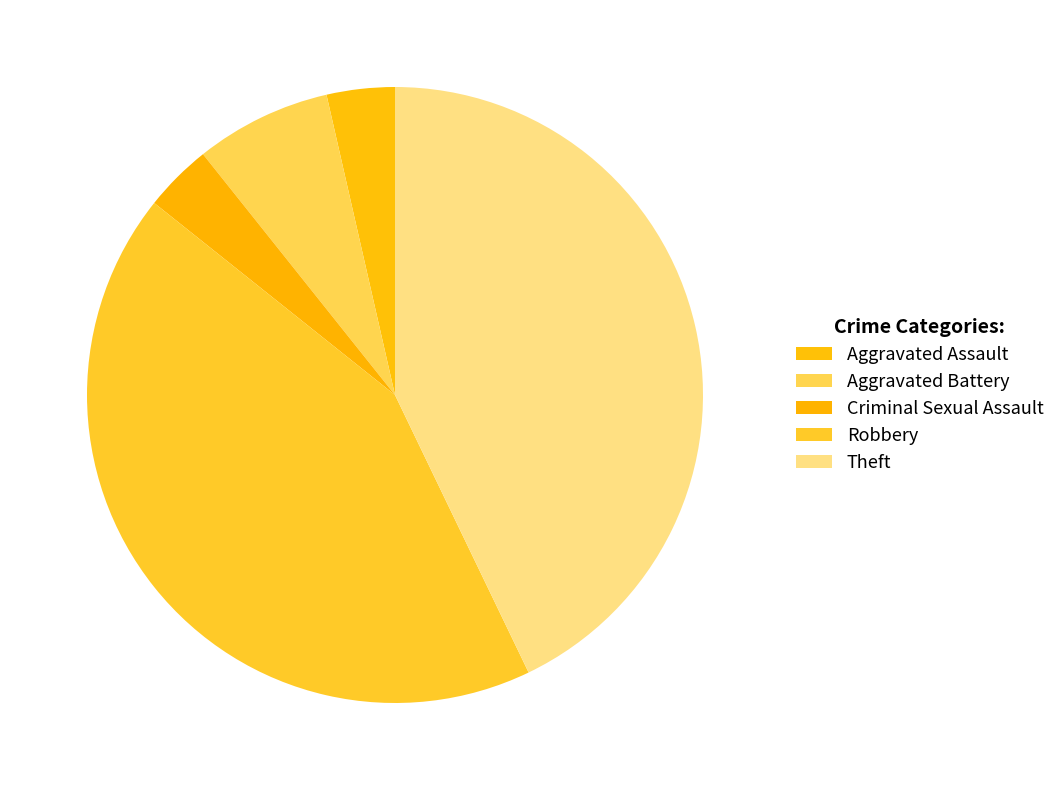

Count the number of slices in the pie.

5